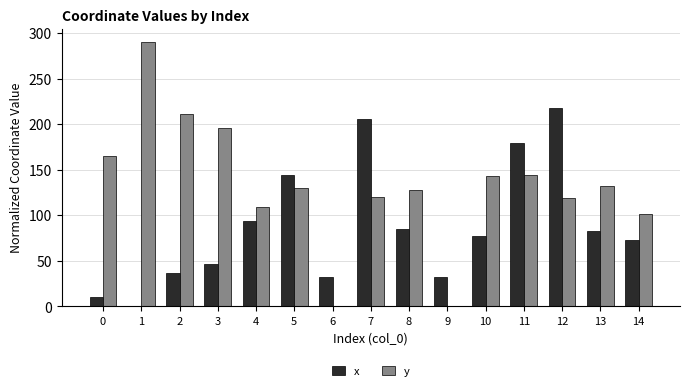

What is the sum of the y values at 5 and 12?

249.0